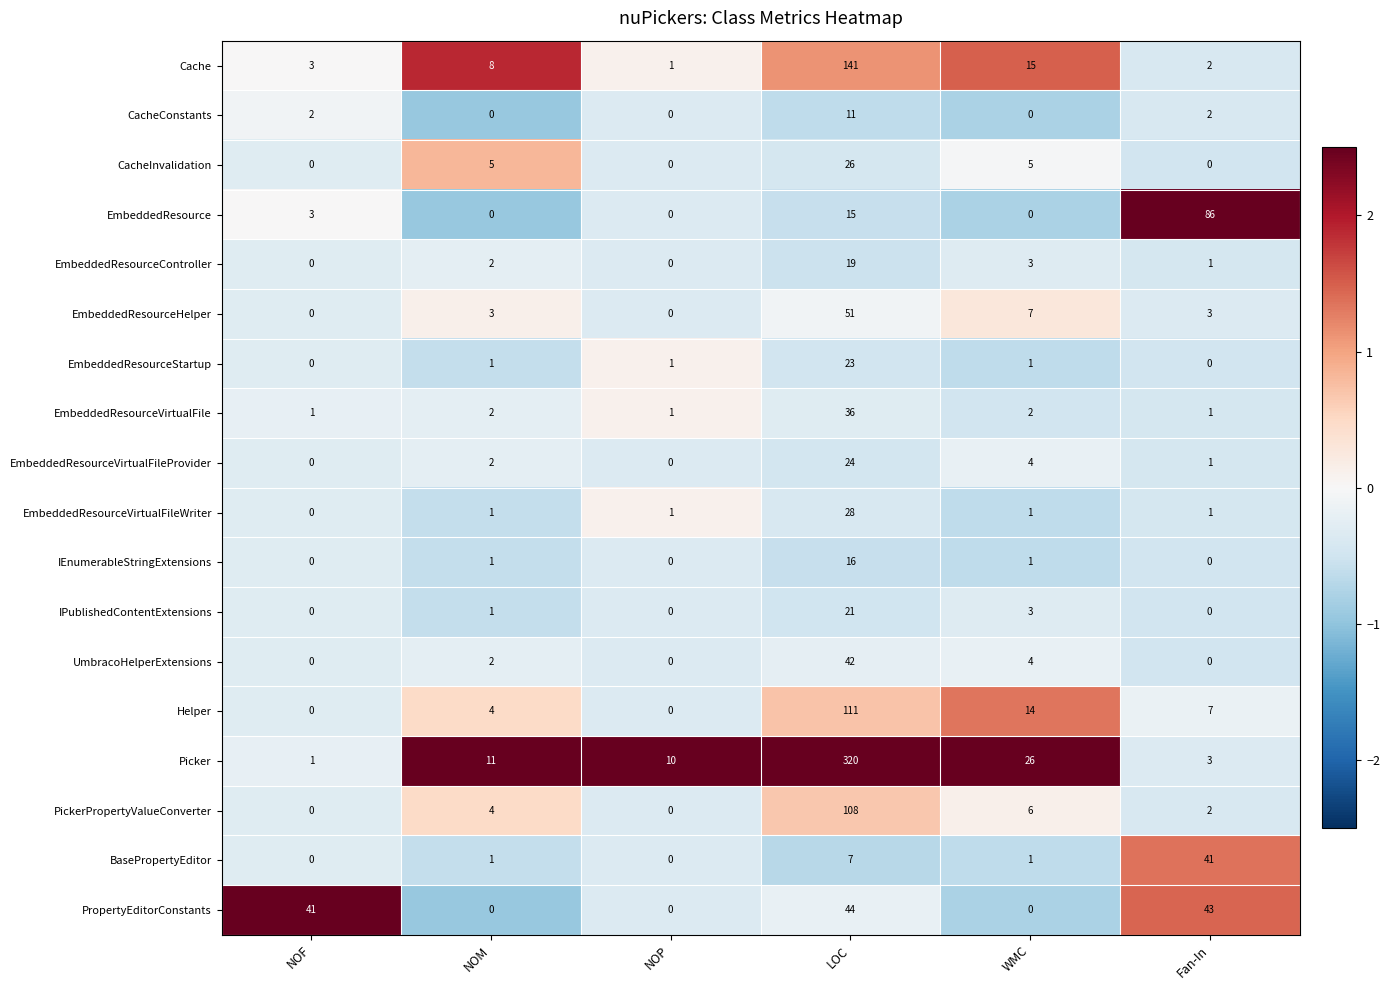

True or false: EmbeddedResourceVirtualFile has a value of 15 at LOC.

False